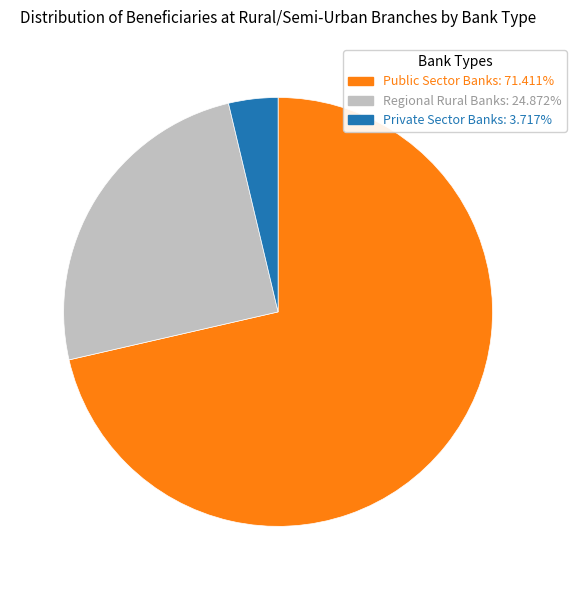

How many slices are in this pie chart?

3